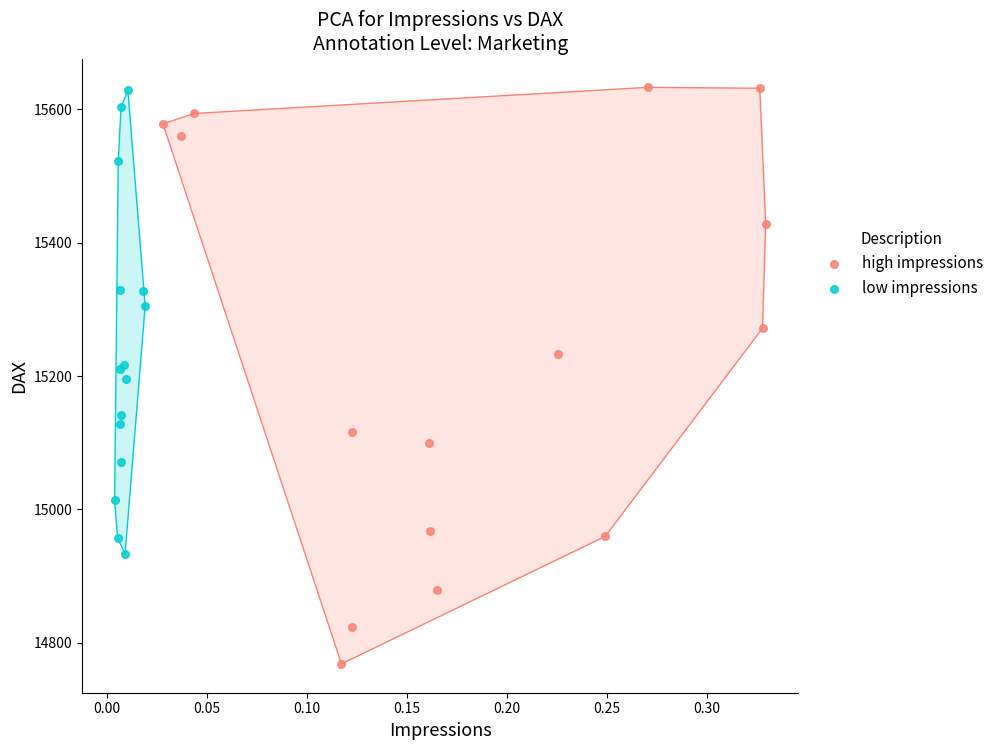

Which series has the largest Y range (max minus min)?

high impressions